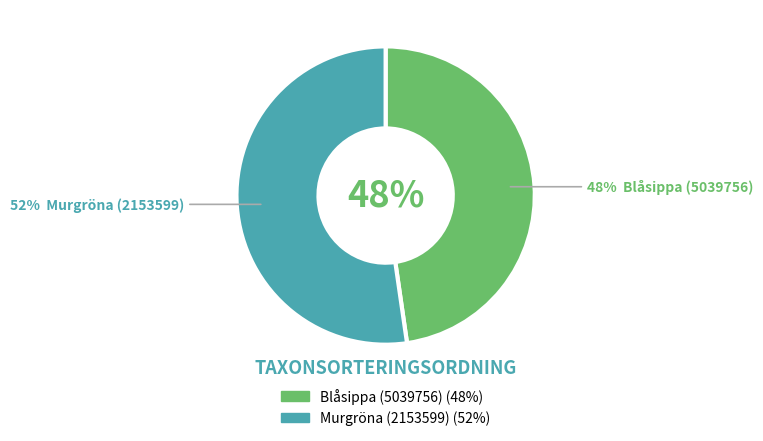

To the nearest percent, what is the average slice percentage?

50%